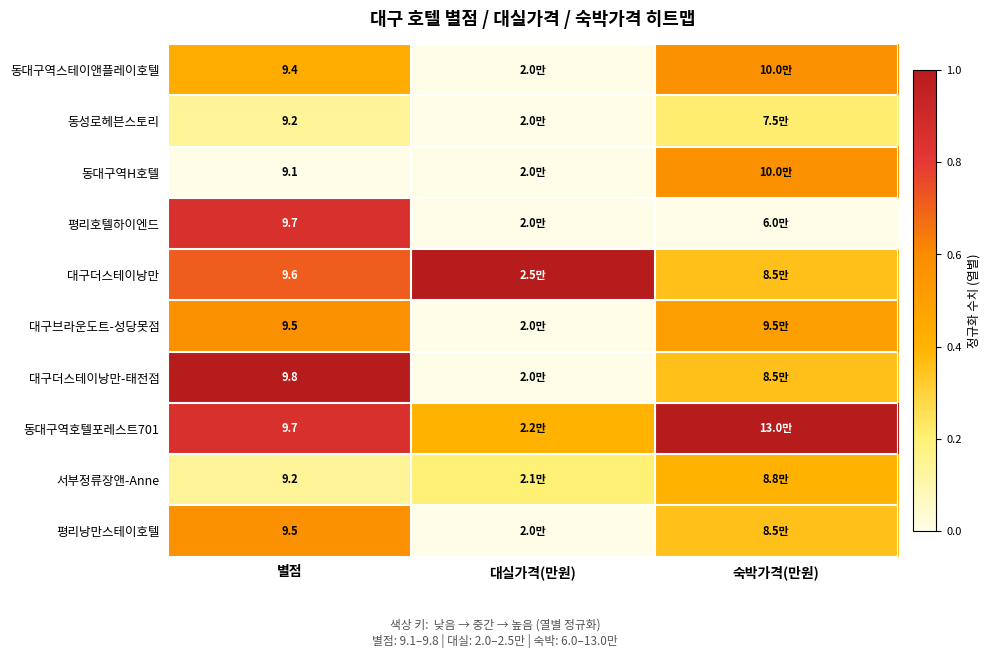

How many series are shown in this chart?

10